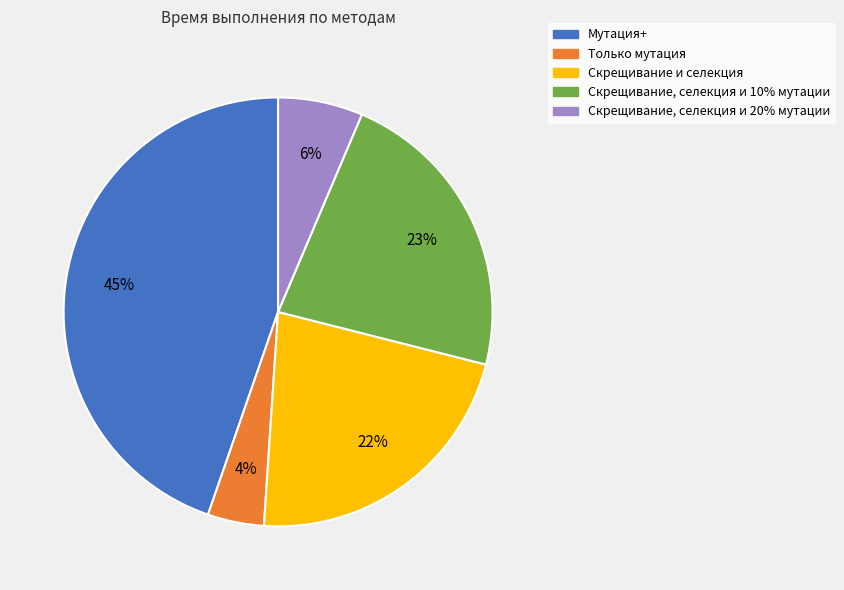

Approximately how many times larger is the value at Только мутация compared to Мутация+?

0.1